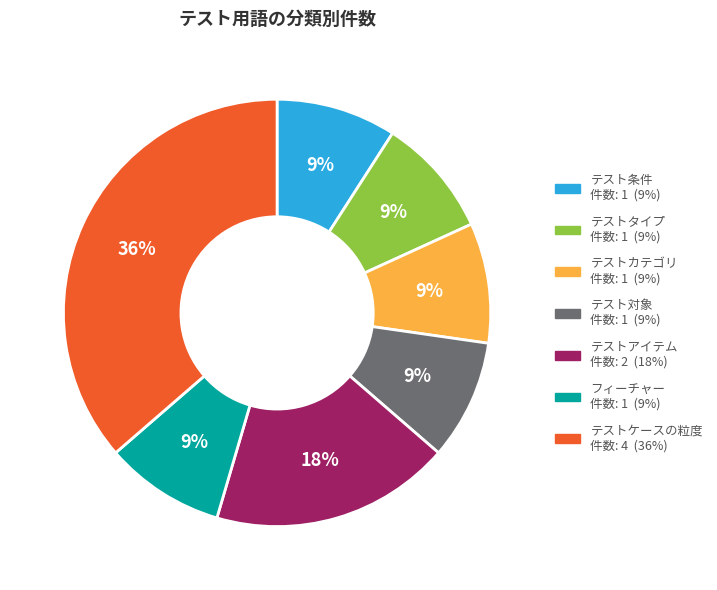

Is it true that テストタイプ is 9% of the pie?

True